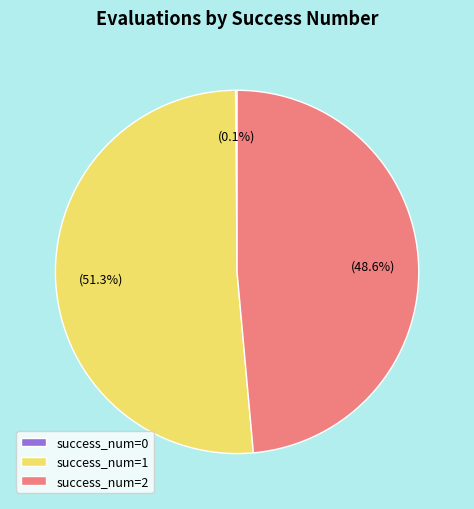

Between success_num=2 and success_num=1, which is larger?

success_num=1